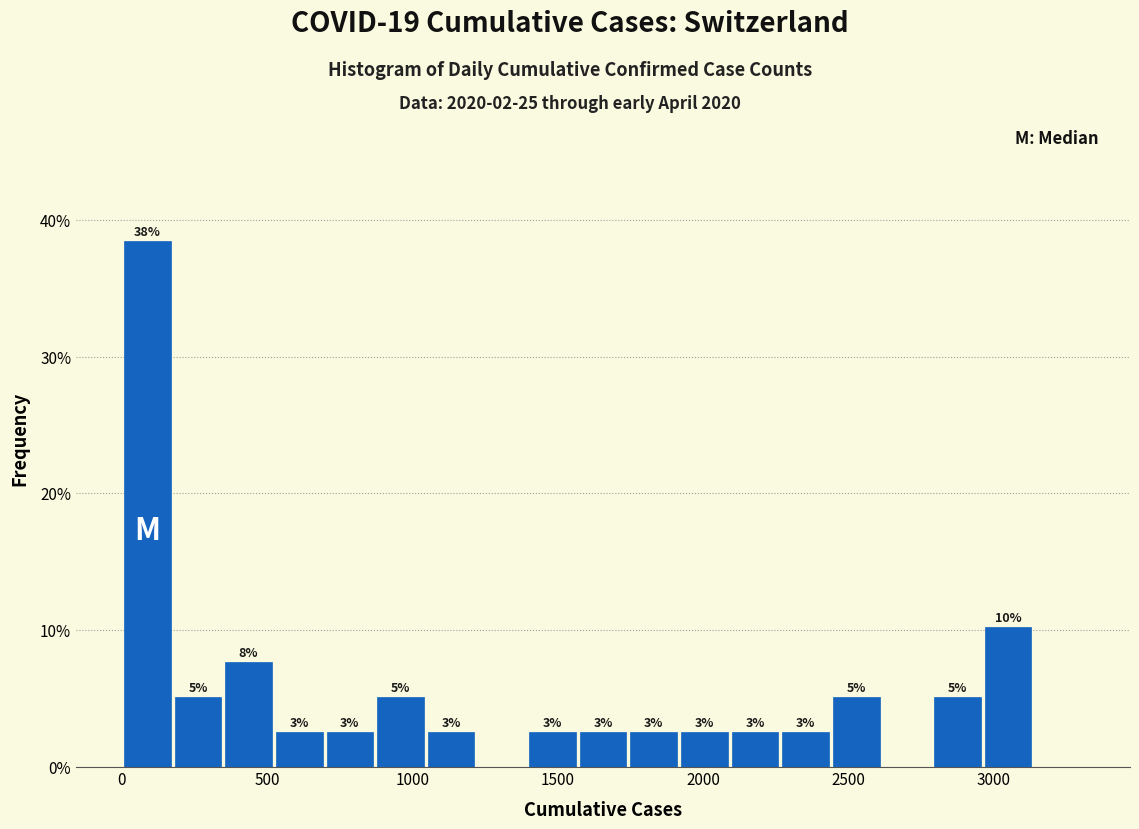

Around what value on the x-axis is the tallest bar? Give the approximate position of its centre, as read against the axis.

100